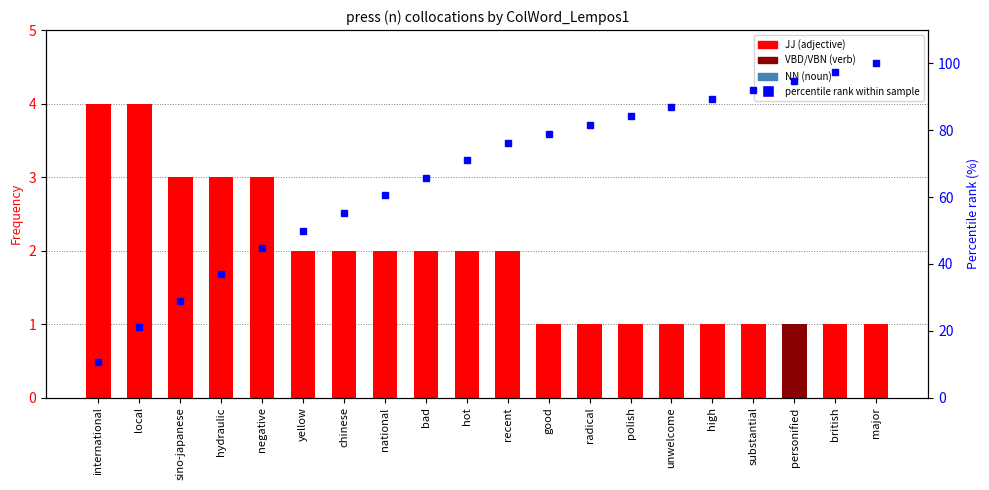

What is the change in value from bad to unwelcome?

+21.1